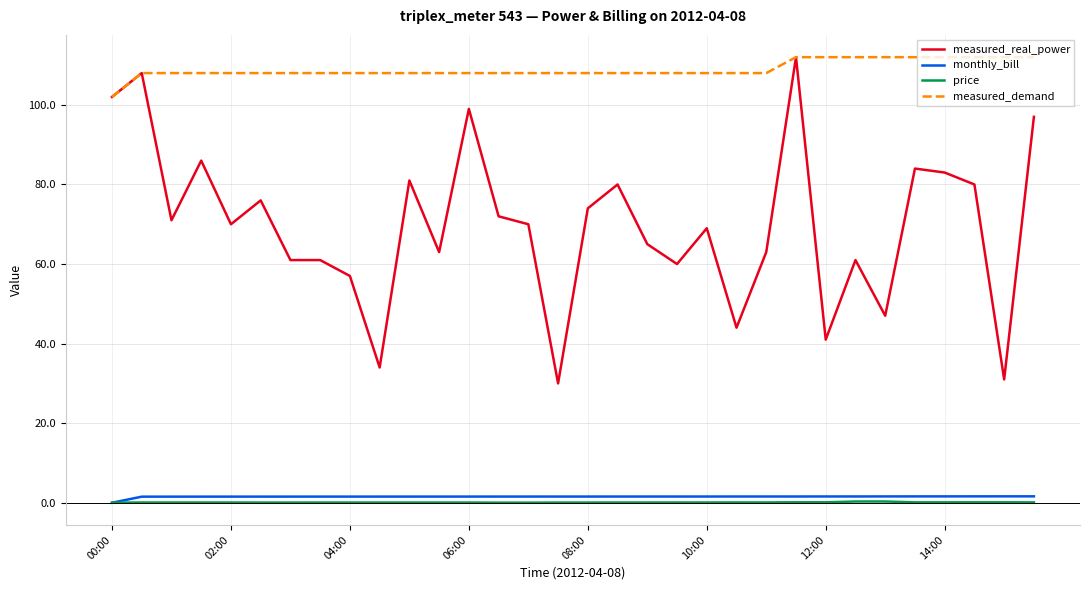

What is the maximum value for measured_demand?

112.0